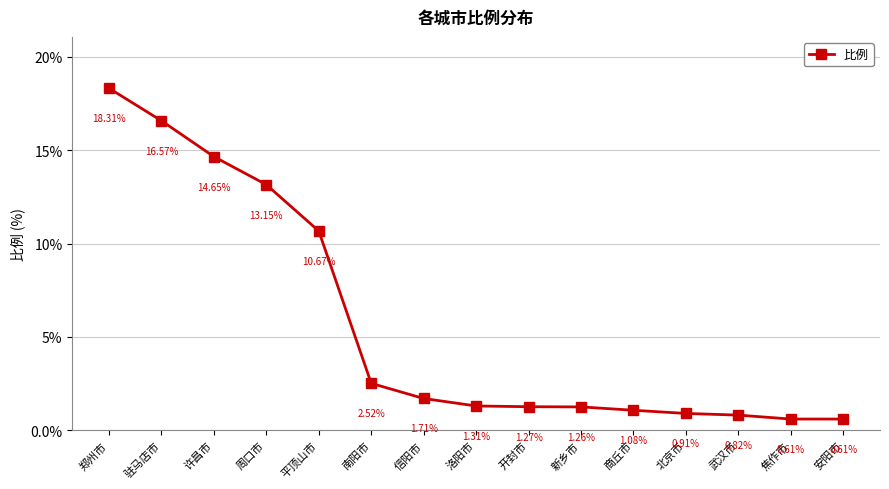

At which label is the value closest to 9?

平顶山市